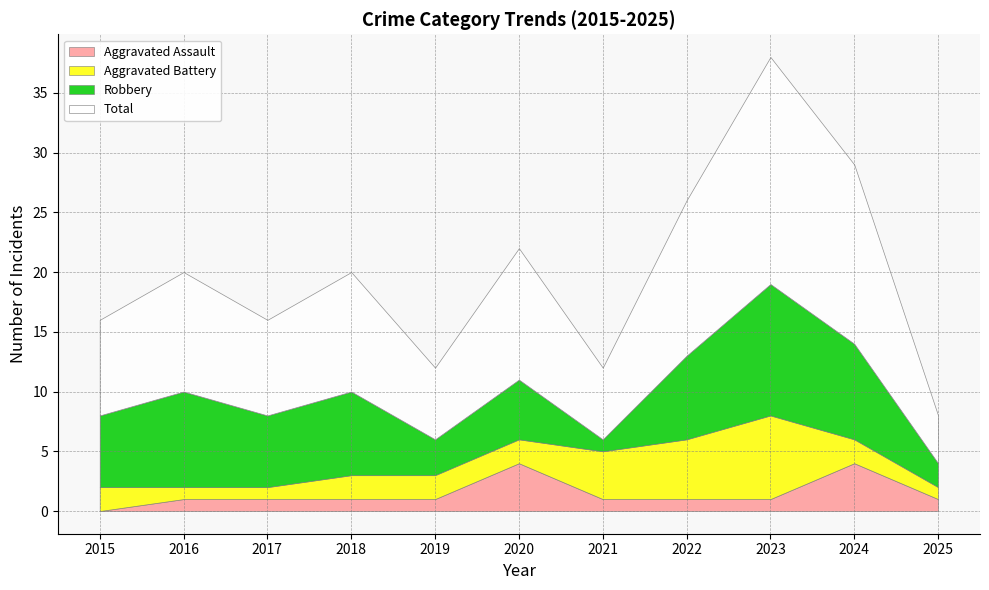

True or false: Aggravated Battery has more than 2 interior local peaks.

False